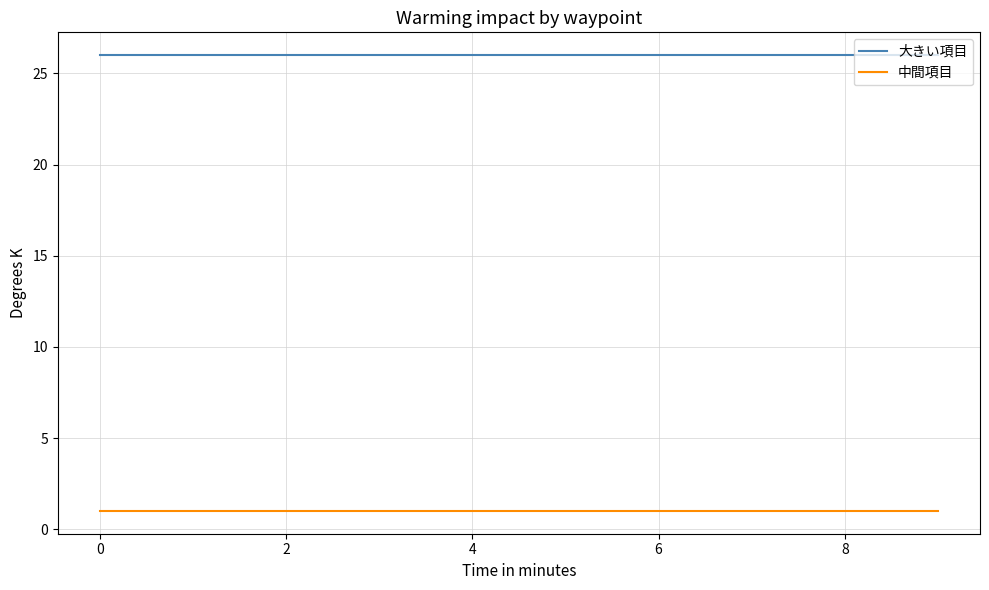

List the series in order of their peak value, lowest first.

中間項目, 大きい項目